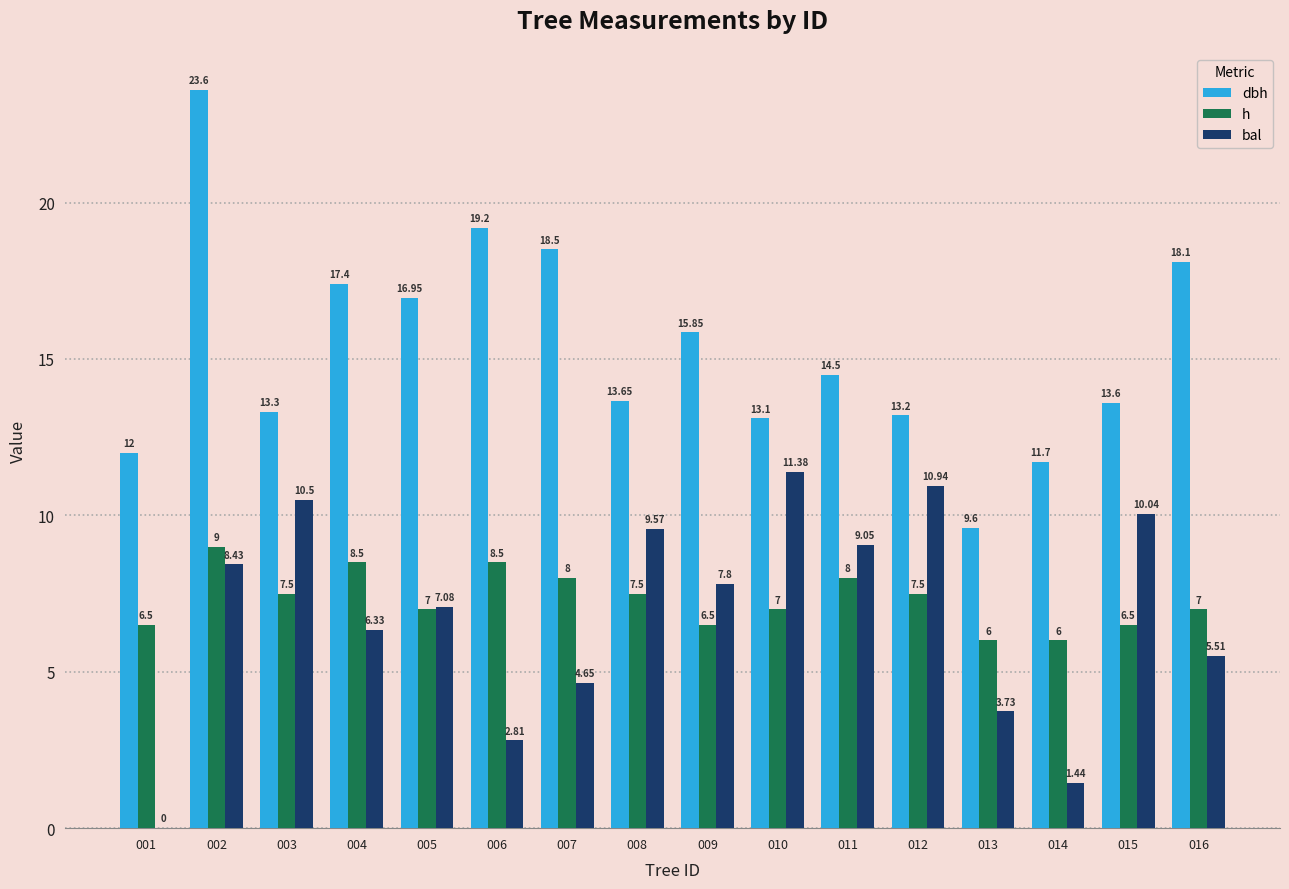

Between 002 and 014, which series saw the biggest shift?

dbh